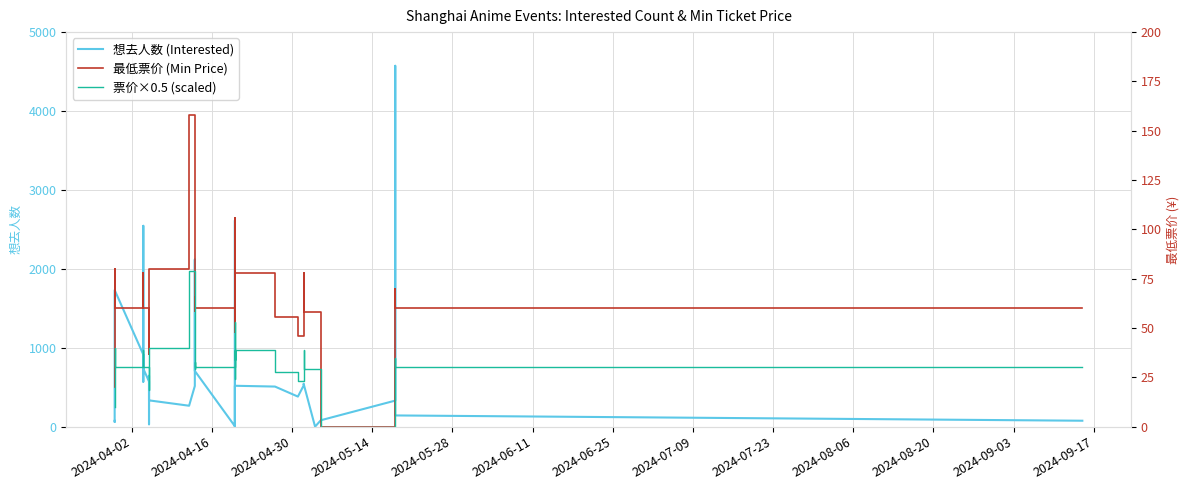

True or false: 票价×0.5 (scaled) has more than 0 points higher than both neighbors.

True